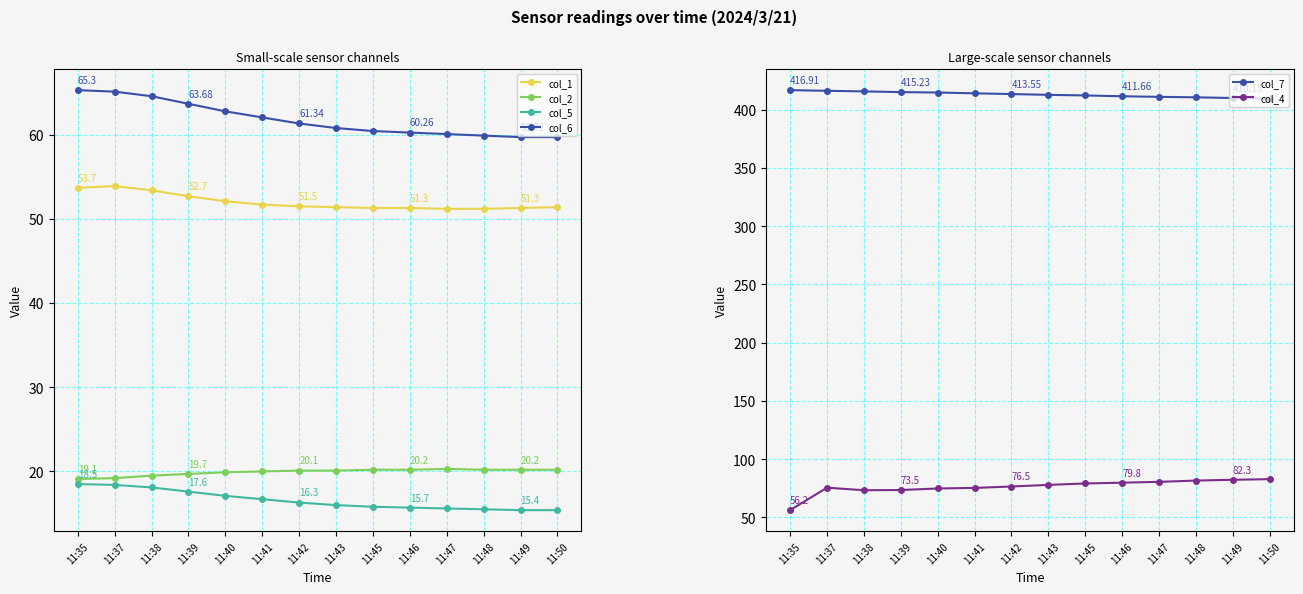

What is the average value of the col_2 series?

19.9